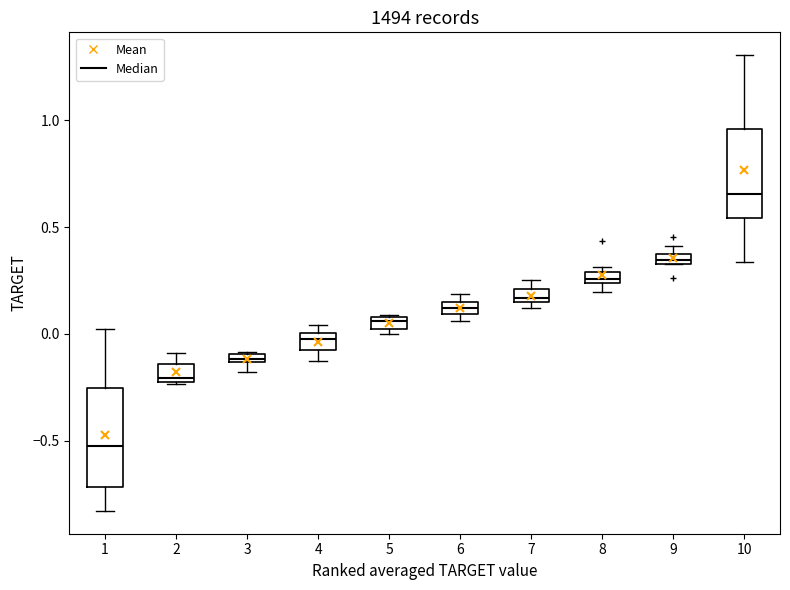

Which box has the highest median line?

10